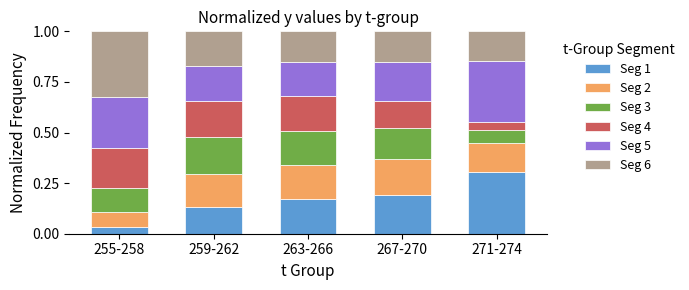

Are the bars horizontal?

No